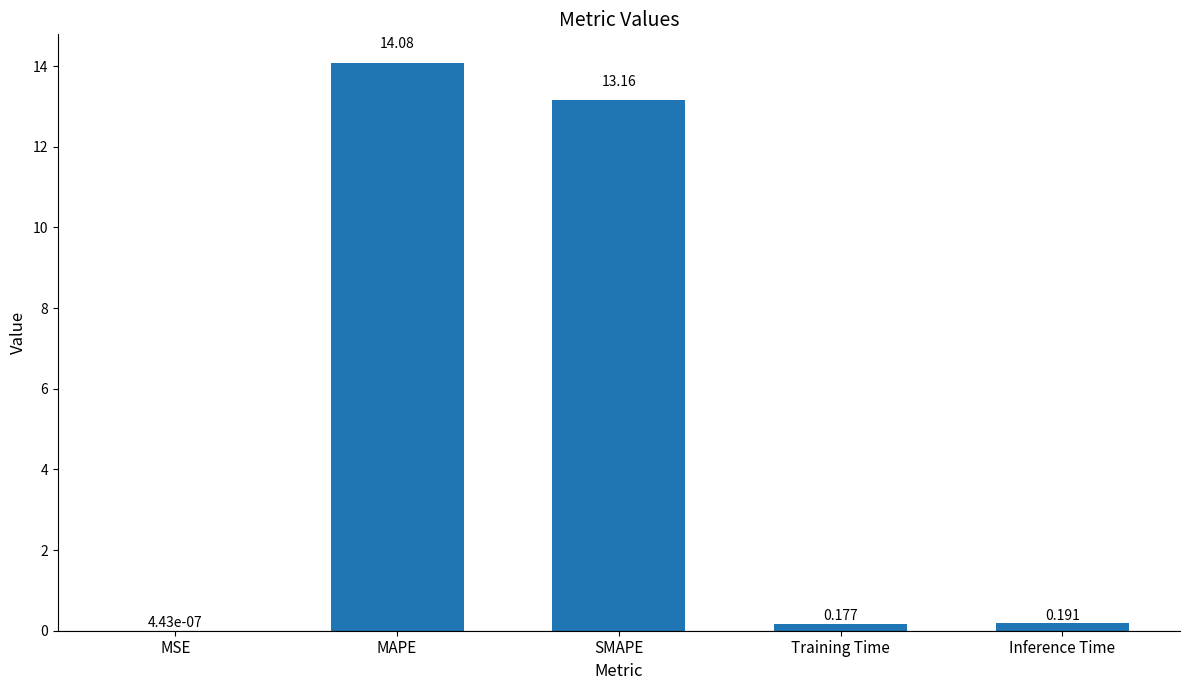

Which label corresponds to the largest value in the chart?

MAPE